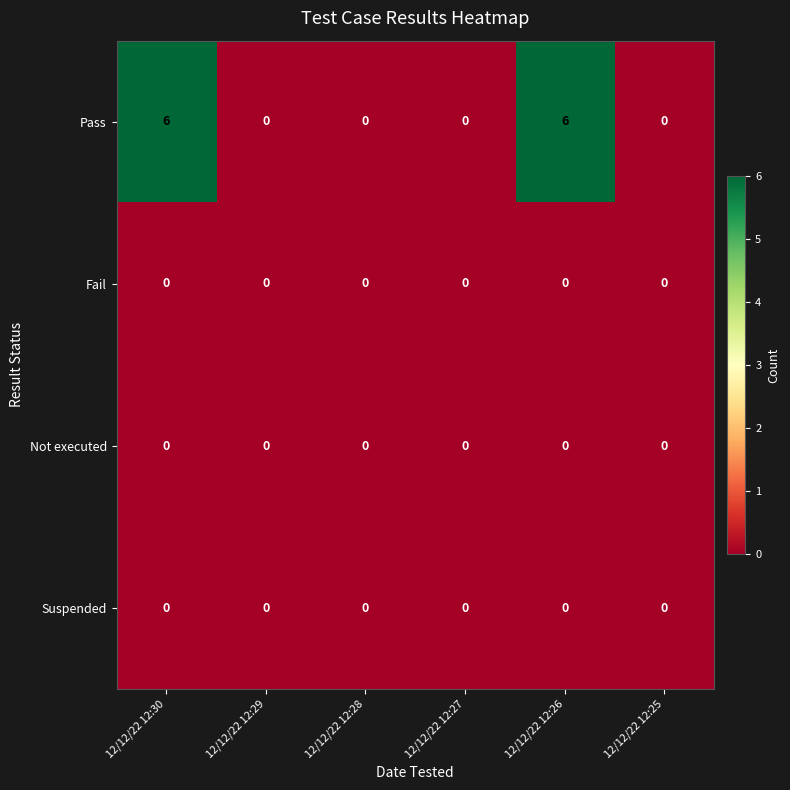

Reading left to right, list all the values displayed in this chart.

Pass: 6	0	0	0	6	0
Fail: 0	0	0	0	0	0
Not executed: 0	0	0	0	0	0
Suspended: 0	0	0	0	0	0